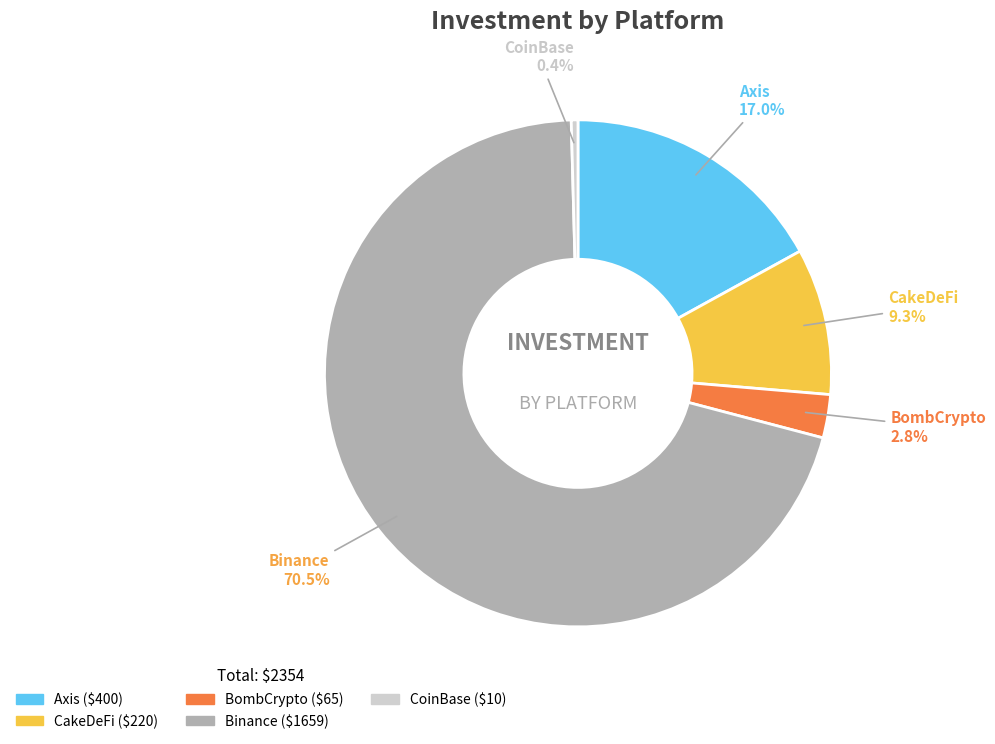

Between Binance and CakeDeFi, which is larger?

Binance